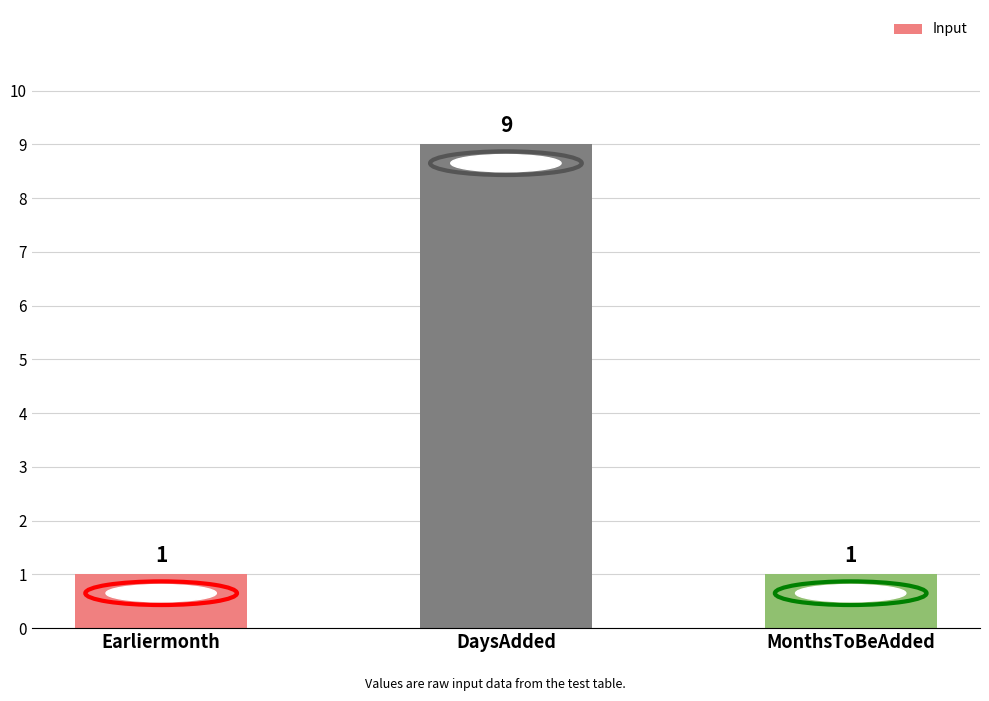

What is the sum of all values?

11